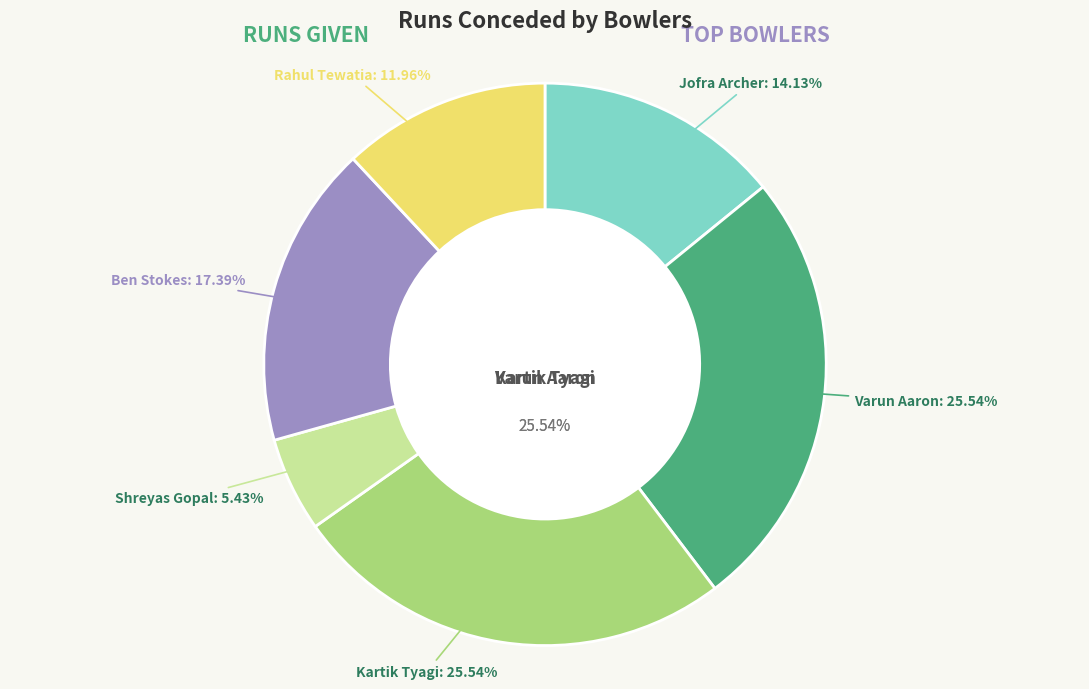

Rank the categories by value from lowest to highest.

Shreyas Gopal, Rahul Tewatia, Jofra Archer, Ben Stokes, Varun Aaron, Kartik Tyagi